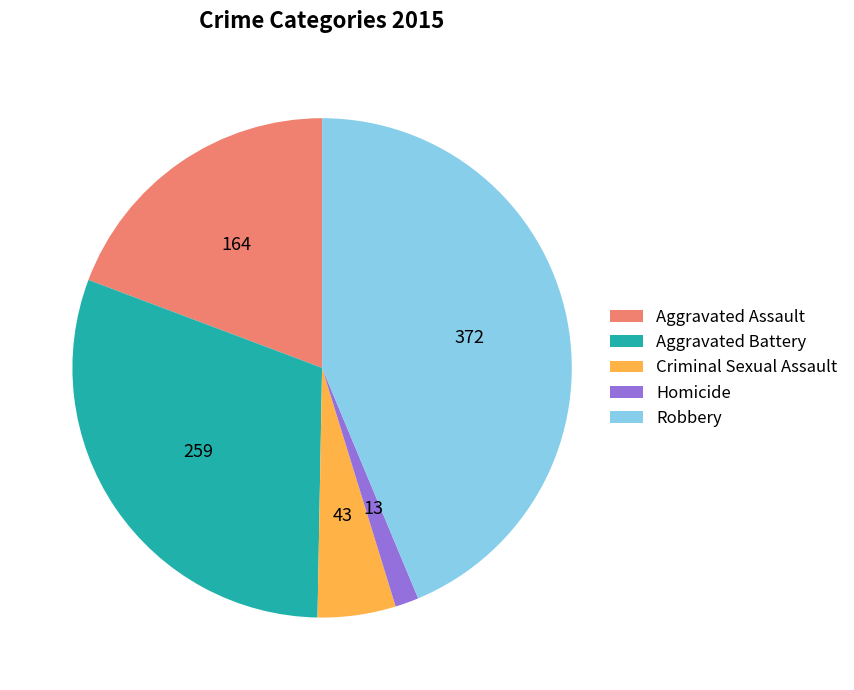

Between Aggravated Assault and Criminal Sexual Assault, which is larger?

Aggravated Assault